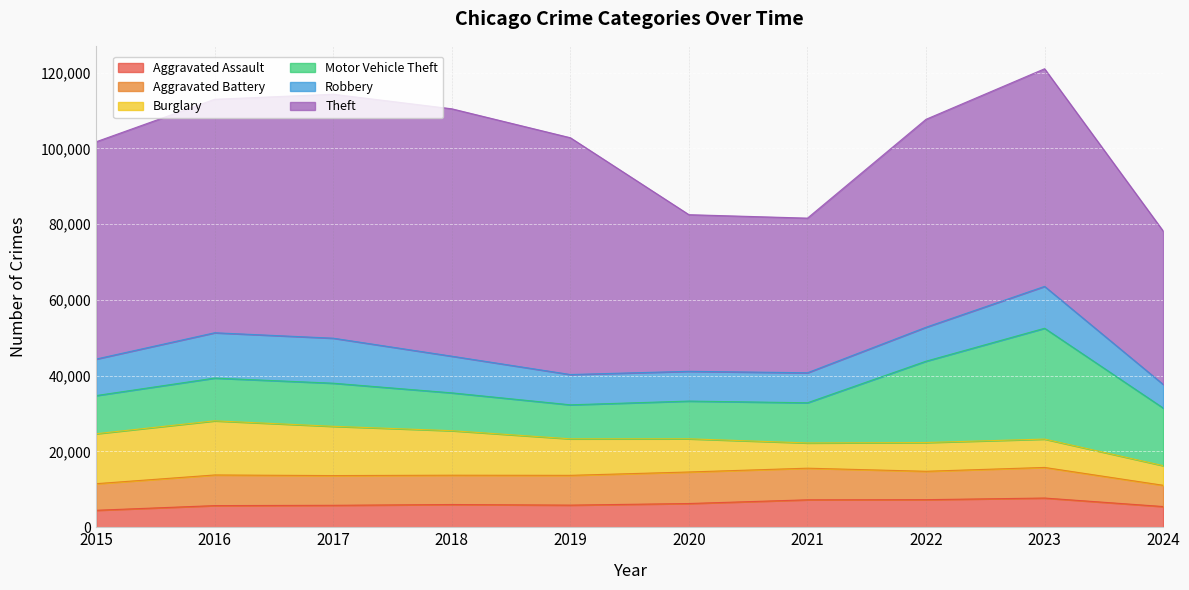

How many values in the Motor Vehicle Theft series are below 11285?

5